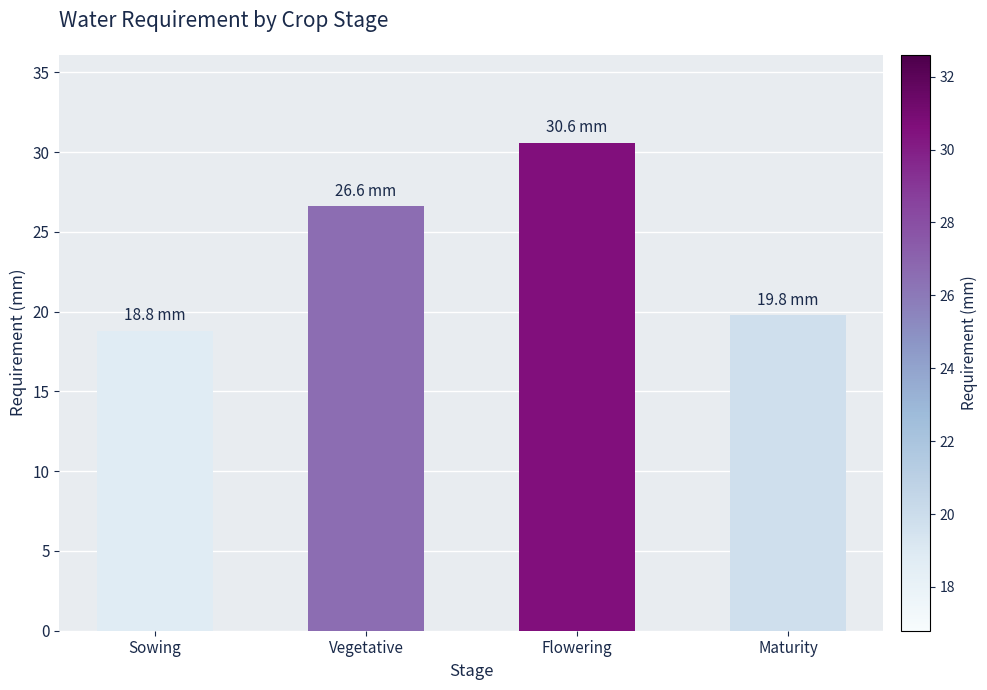

Reading left to right, extract all data points from this chart.

Sowing=18.8	Vegetative=26.6	Flowering=30.6	Maturity=19.8